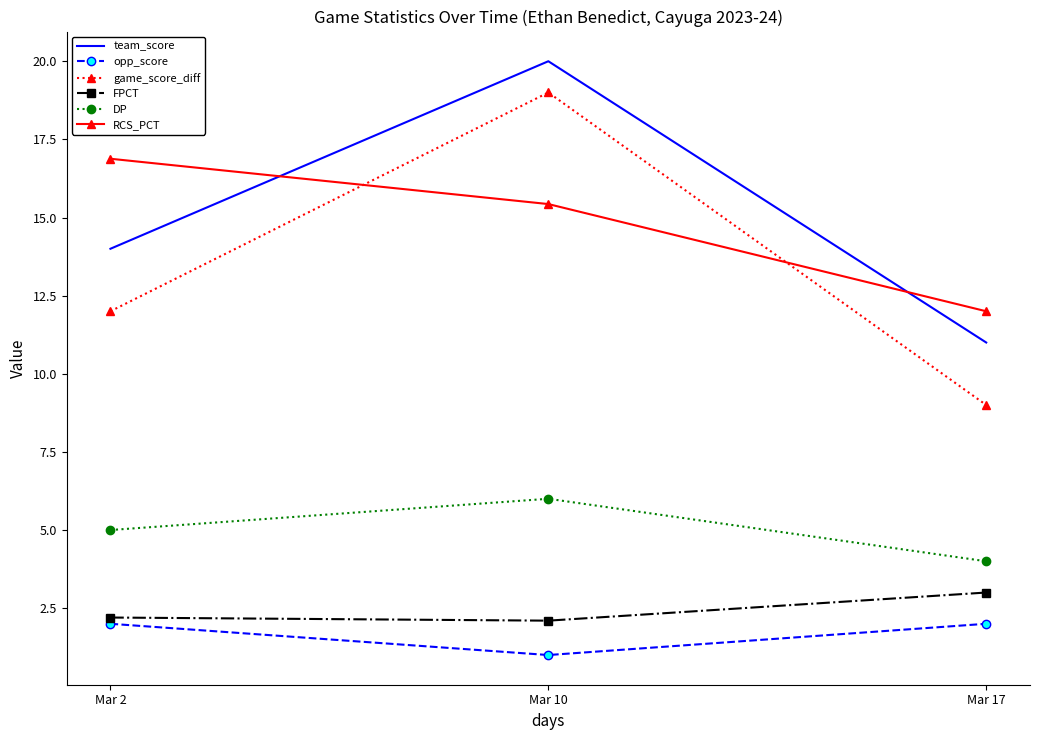

At how many categories does at least one series exceed 6?

3